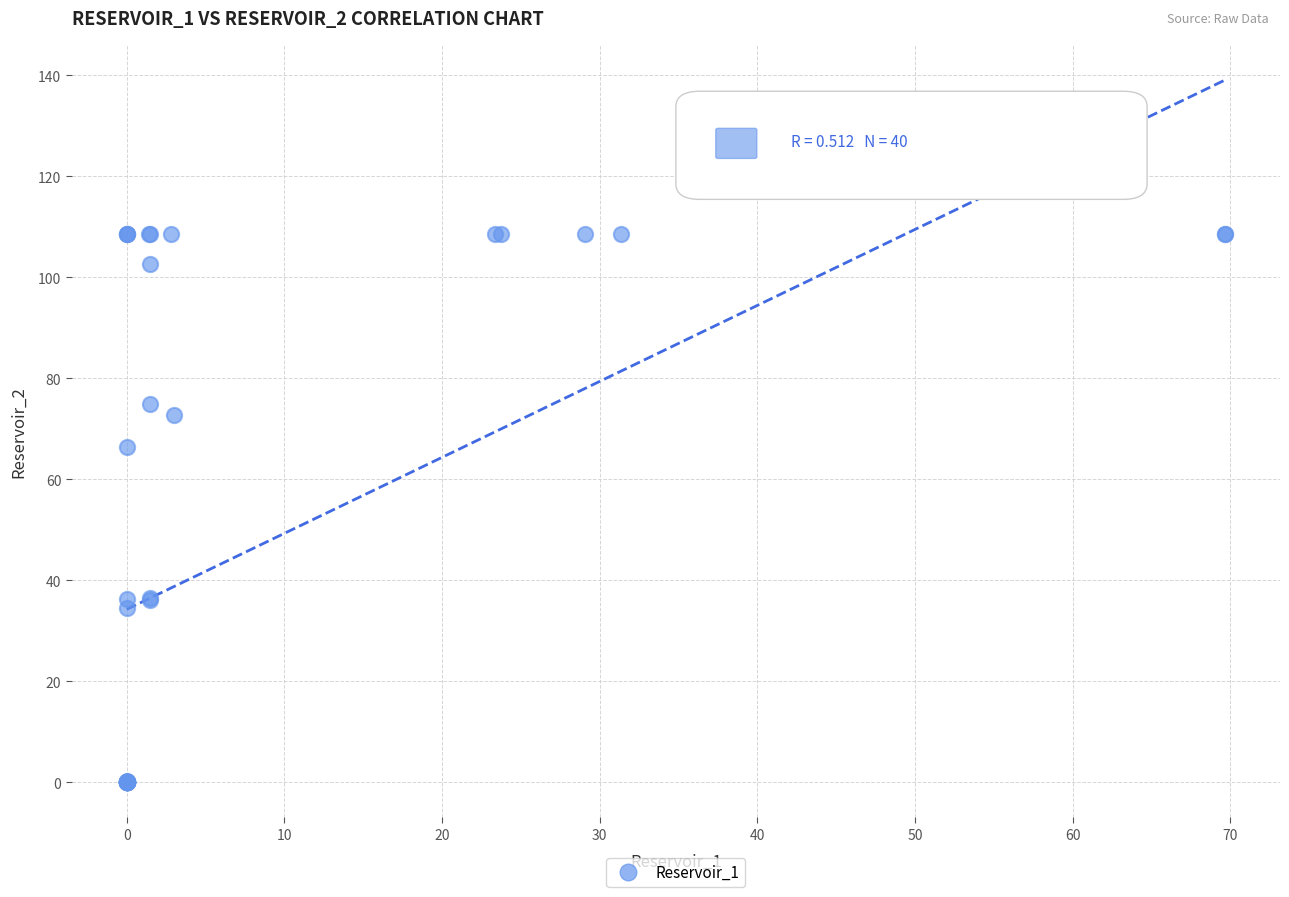

What Y value in the scatter plot is closest to 54?

66.4